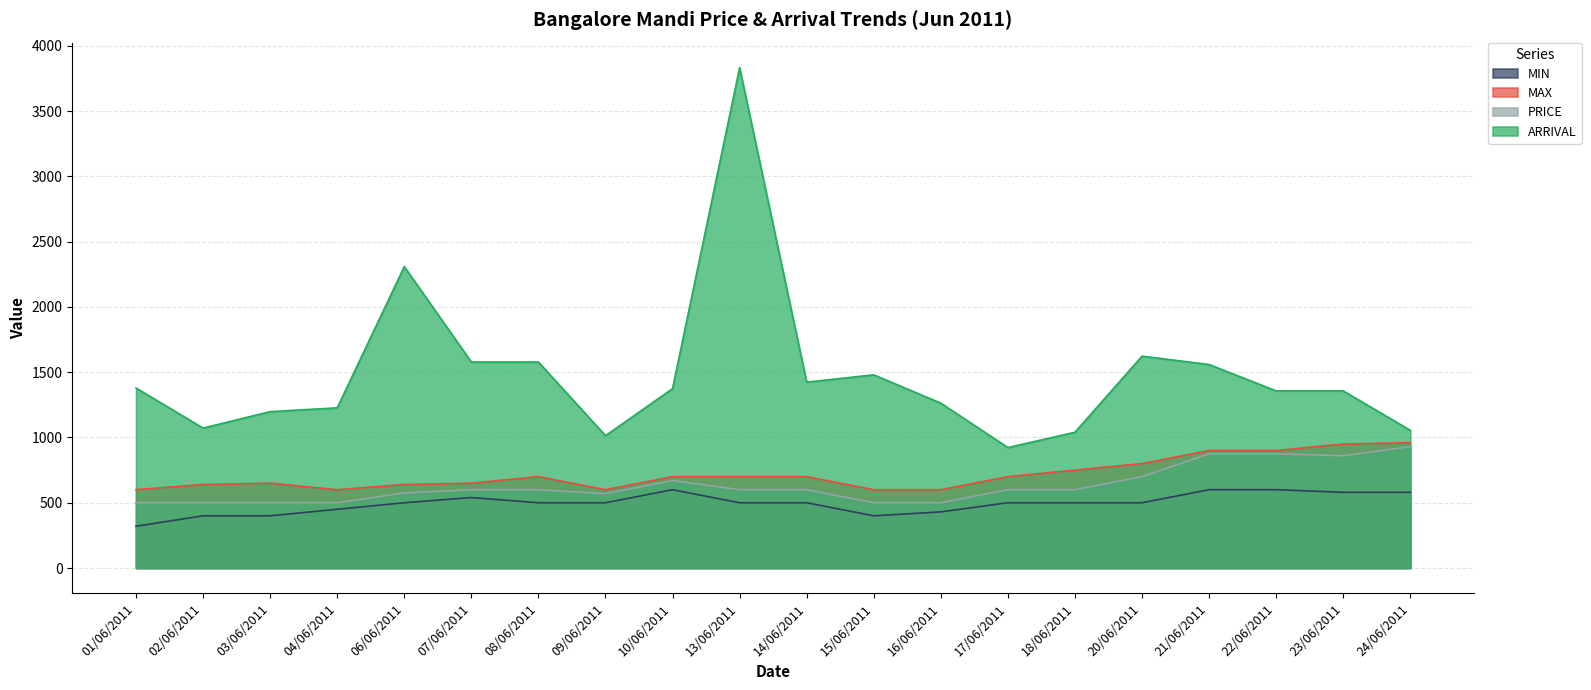

At which label is MAX closest to 780?

20/06/2011